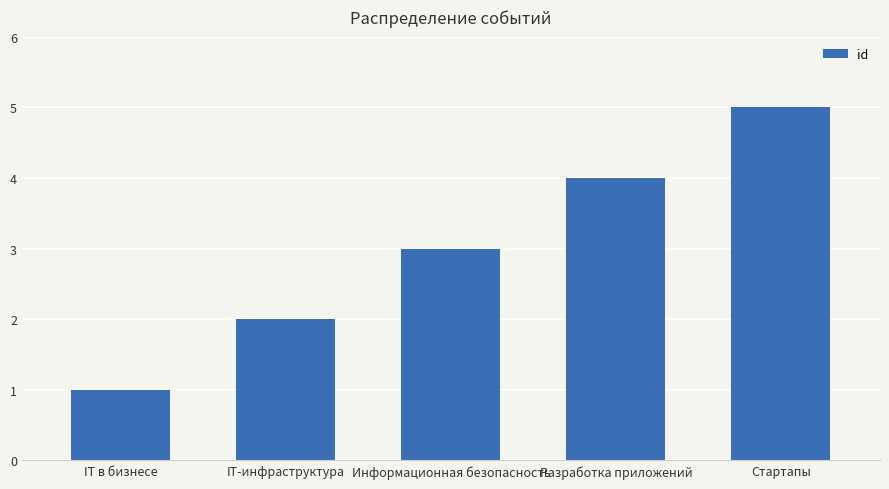

Where is the data nearest to the value 3?

Информационная безопасность